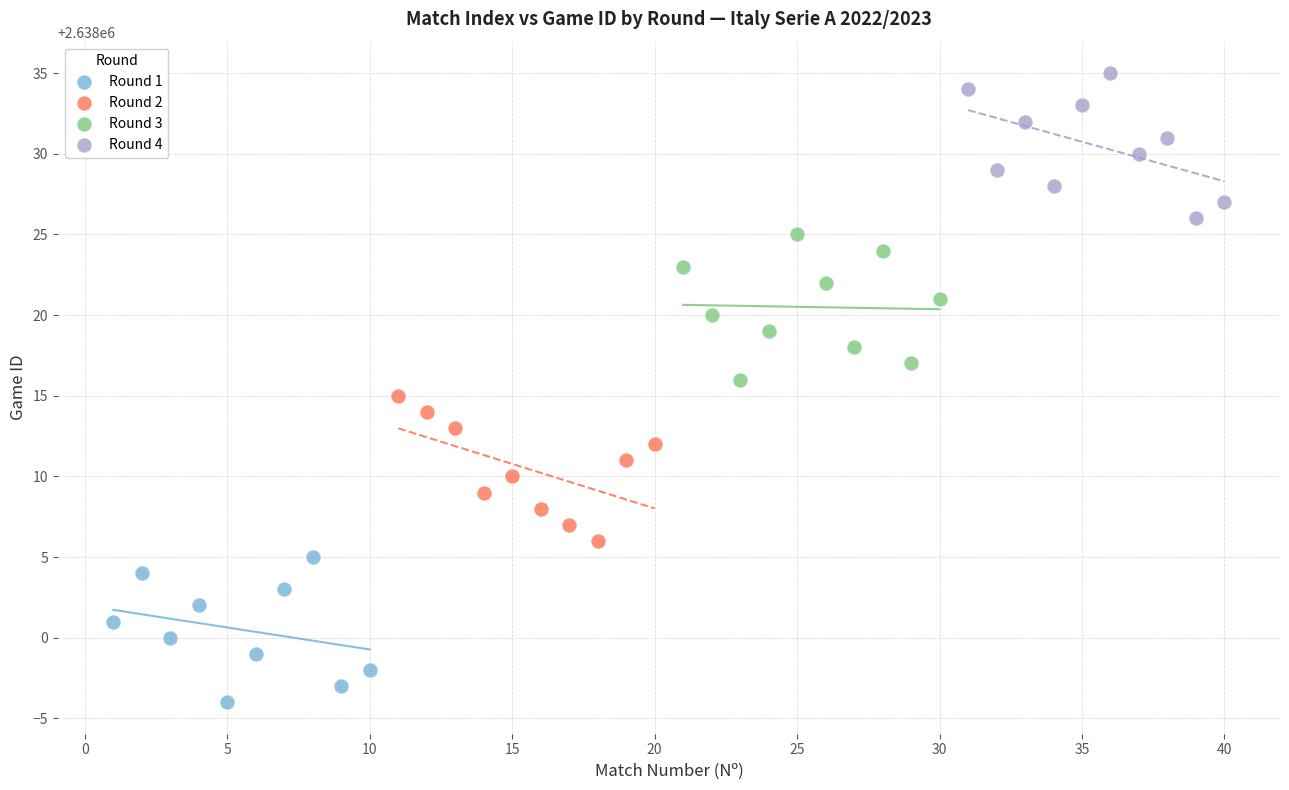

Which series reaches the maximum Y coordinate?

Round 4